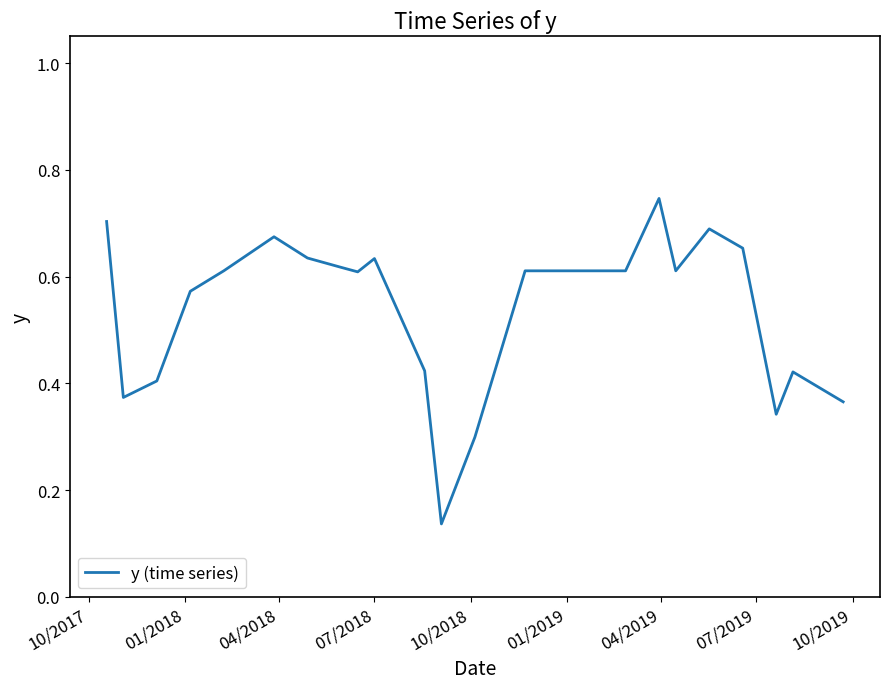

Is this an area chart (filled region under the line)?

No